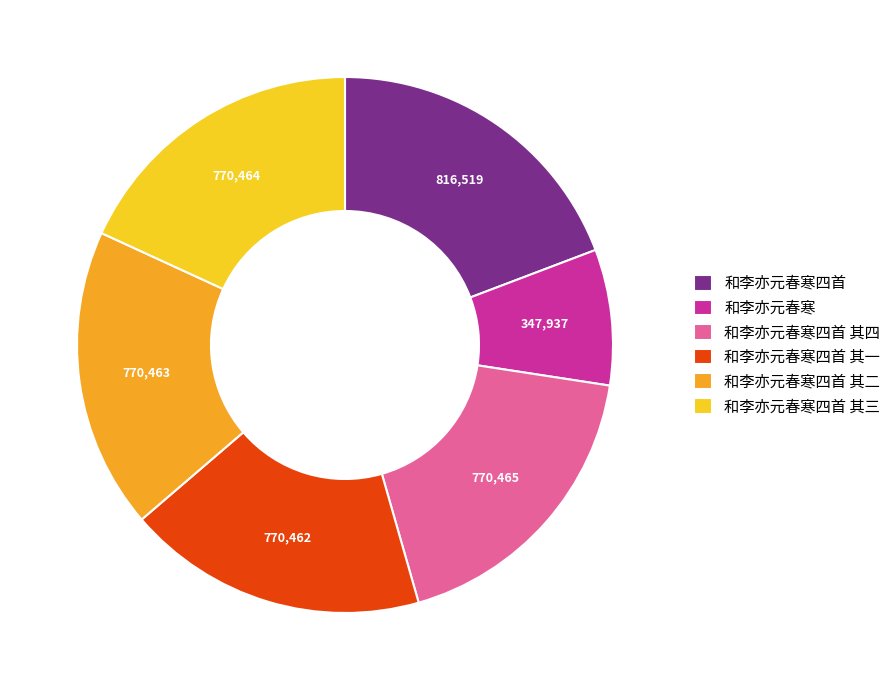

What is the smallest slice in the pie chart?

和李亦元春寒